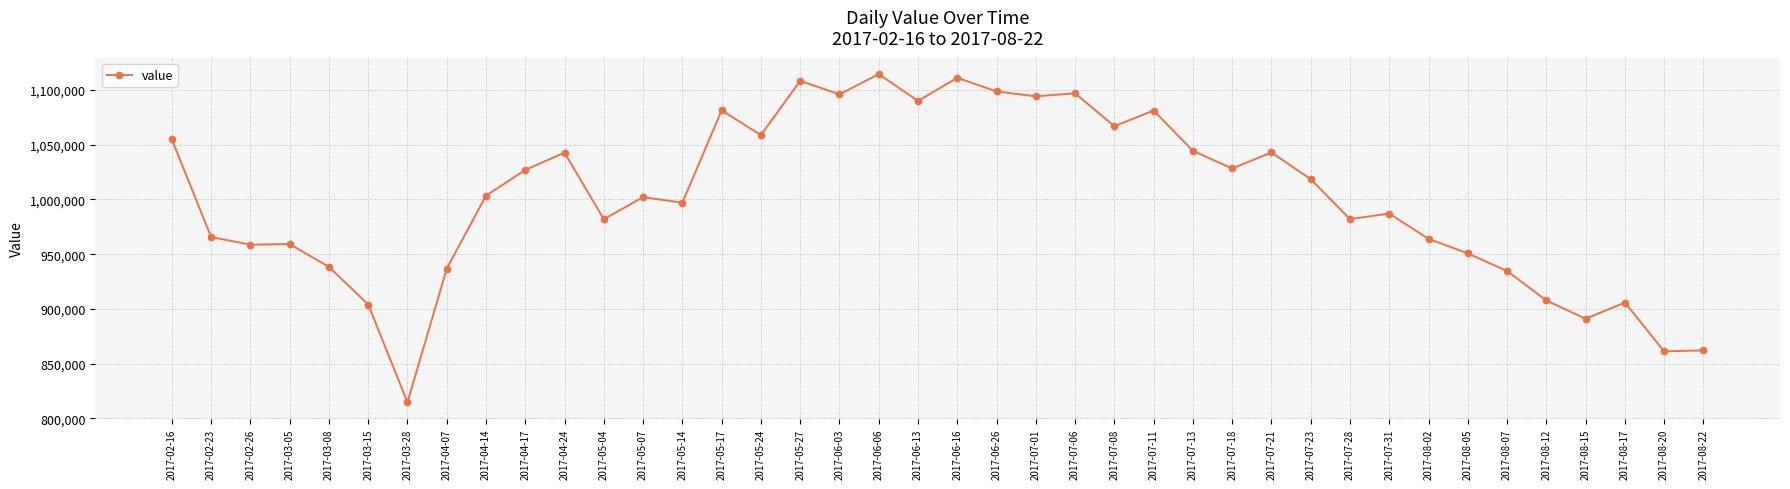

What is the difference between the maximum and second lowest values?

253300